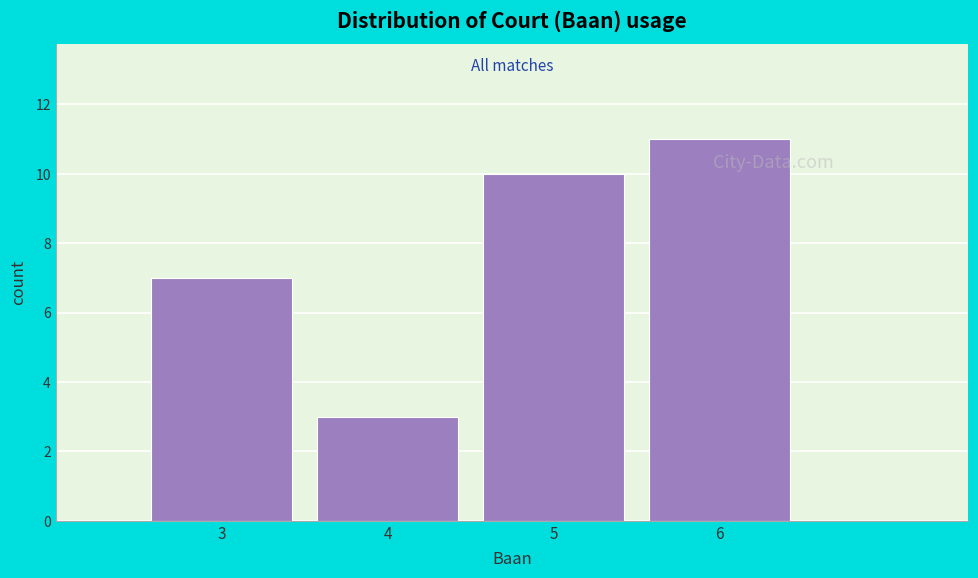

Reading left to right, extract all data points from this chart.

7	3	10	11